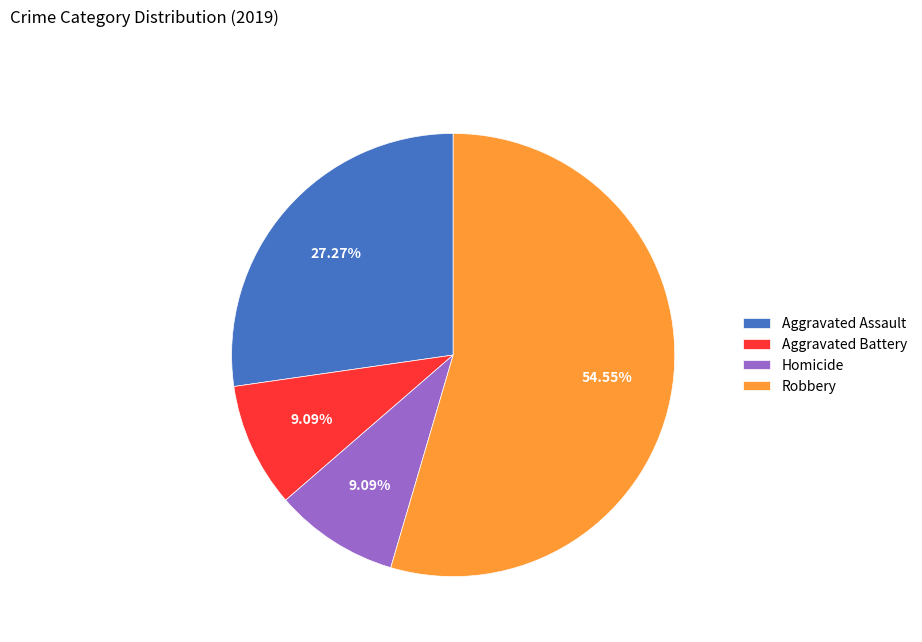

How many slices are in this pie chart?

4